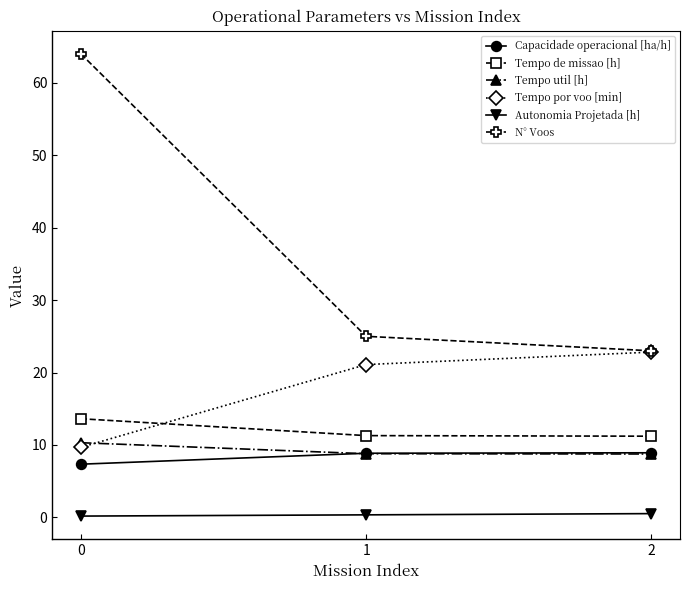

At how many categories does at least one series exceed 21?

3